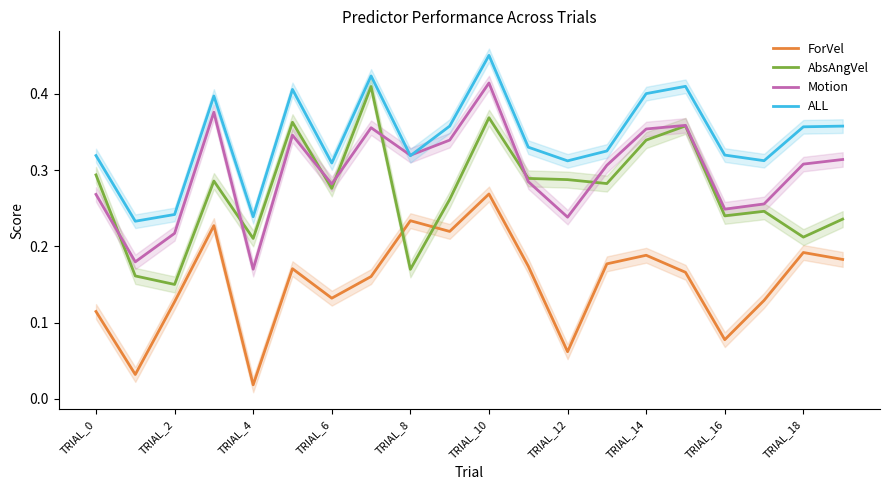

Does the chart have visible grid lines?

No